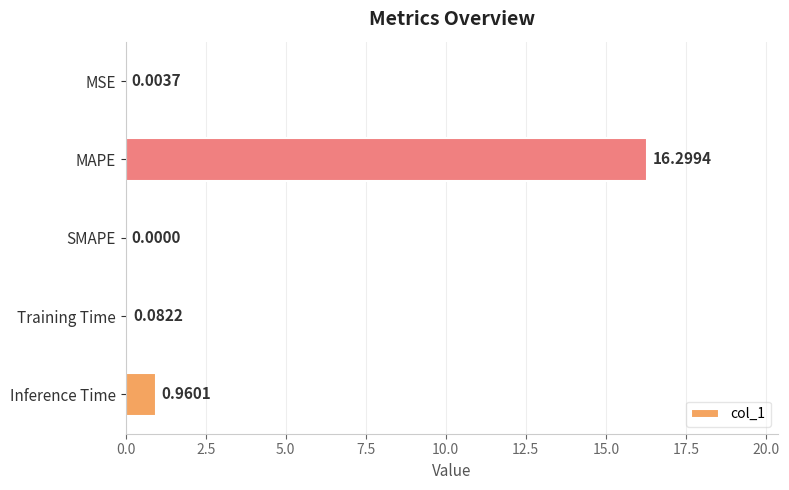

Where is the data nearest to the value 8?

Inference Time